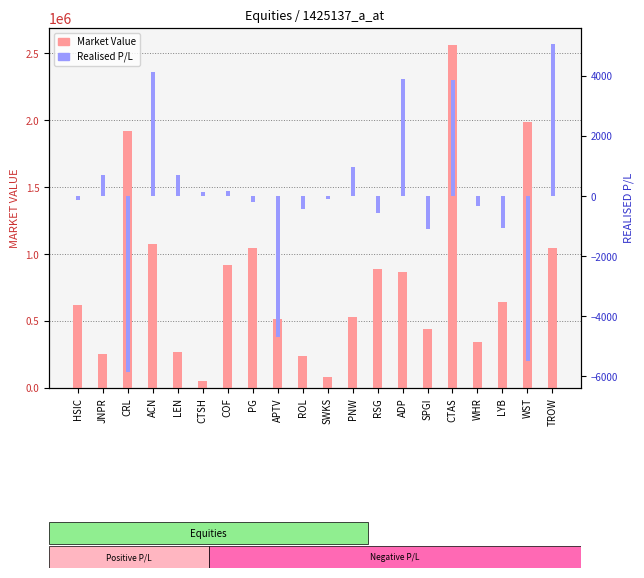

Which series has the largest range (max minus min)?

MARKET VALUE